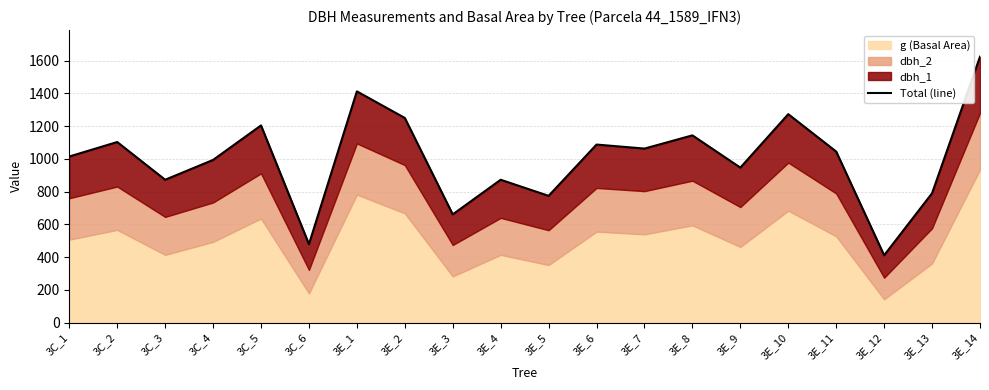

At which label does the data first exceed 1044?

3C_2